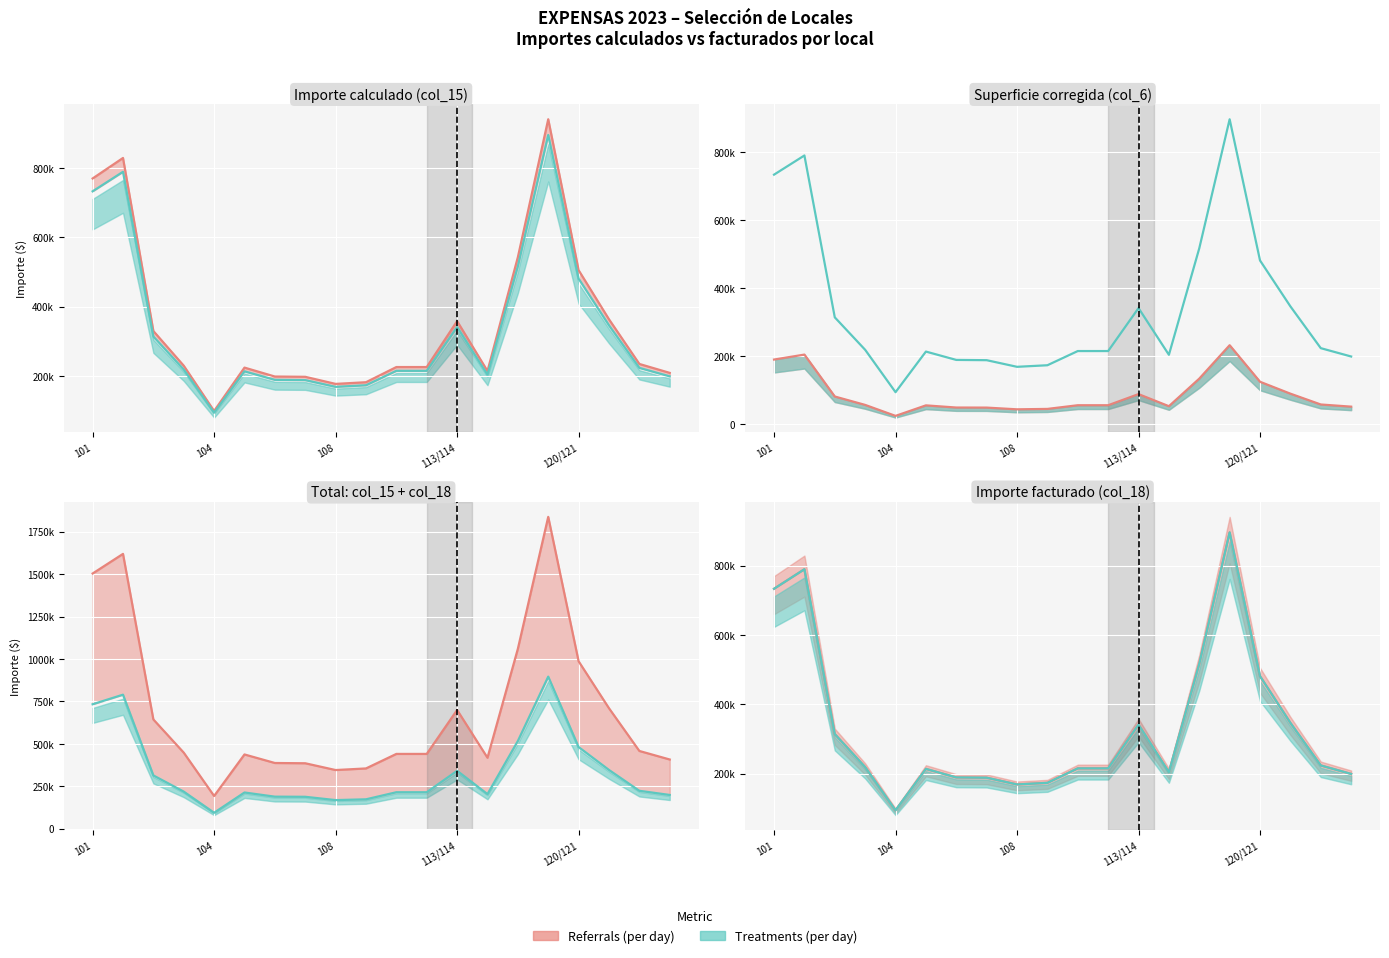

What is the difference between the maximum and minimum values in the superficie corregida series?

207700.0